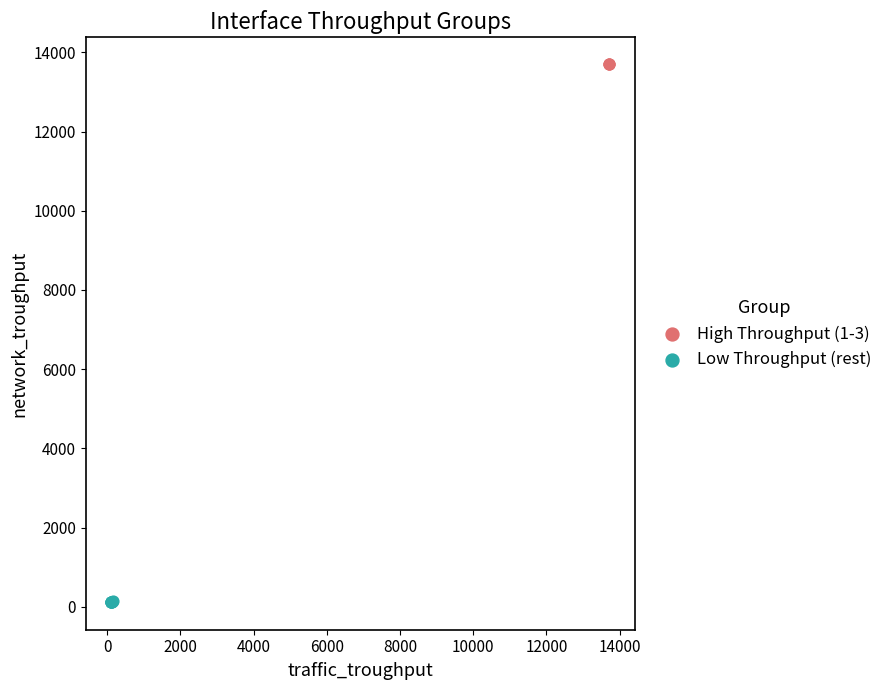

Which series reaches the minimum Y coordinate?

Low Throughput (rest)